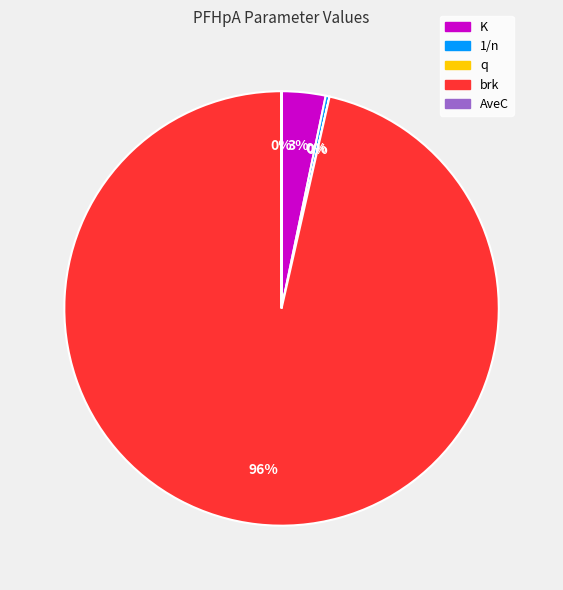

What is the largest slice in the pie chart?

brk